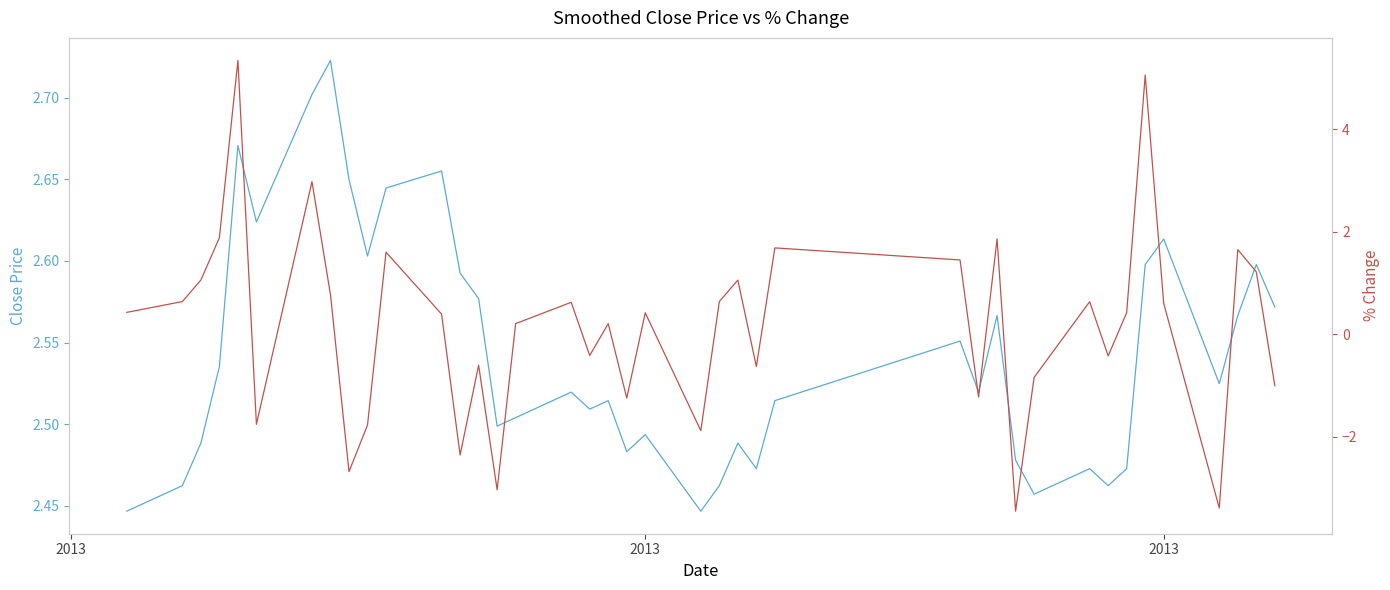

Is it true that % Change equals 2.5 at 25?

False